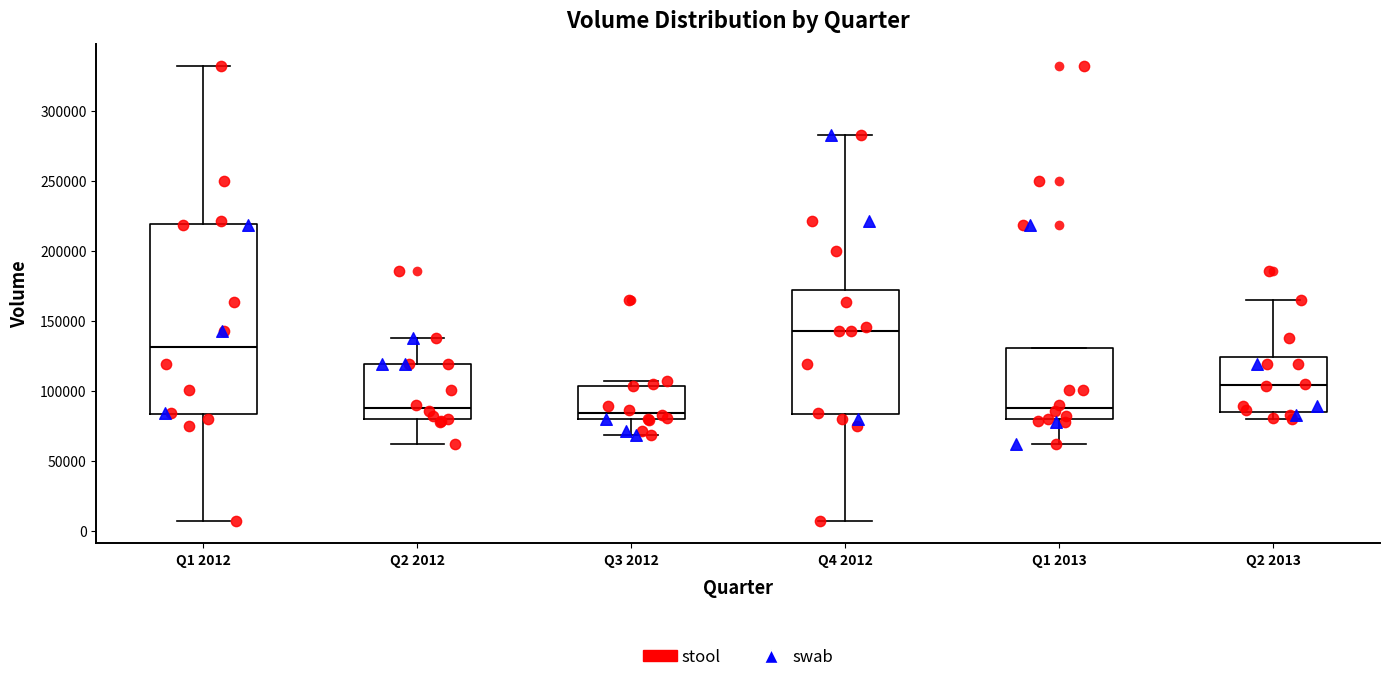

Reading left to right, transcribe this box plot: for each box, give where its median line is, the range the box spans, and where its two whiskers end, as read against the y-axis. The values are not printed on the chart, so give them approximately, as read against the axis.

Q1 2012: median 130000, box 85000 to 220000, whiskers 5000 to 330000
Q2 2012: median 90000, box 80000 to 120000, whiskers 60000 to 140000
Q3 2012: median 85000, box 80000 to 105000, whiskers 70000 to 105000 (just above the box's upper edge)
Q4 2012: median 145000, box 85000 to 170000, whiskers 5000 to 280000
Q1 2013: median 90000, box 80000 to 130000, whiskers 60000 to 130000
Q2 2013: median 105000, box 85000 to 125000, whiskers 80000 to 165000